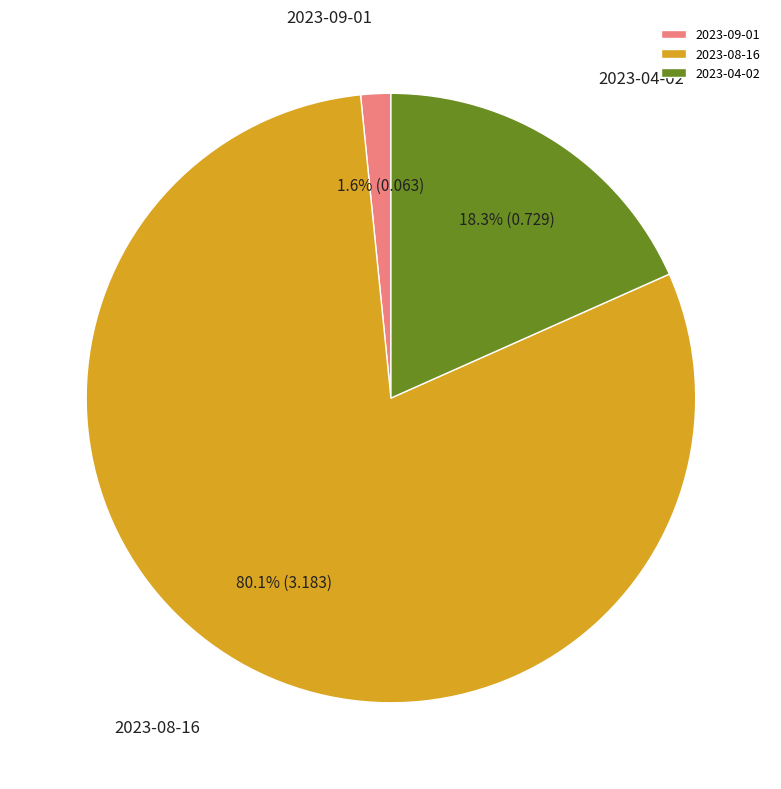

Between 2023-09-01 and 2023-08-16, which is larger?

2023-08-16